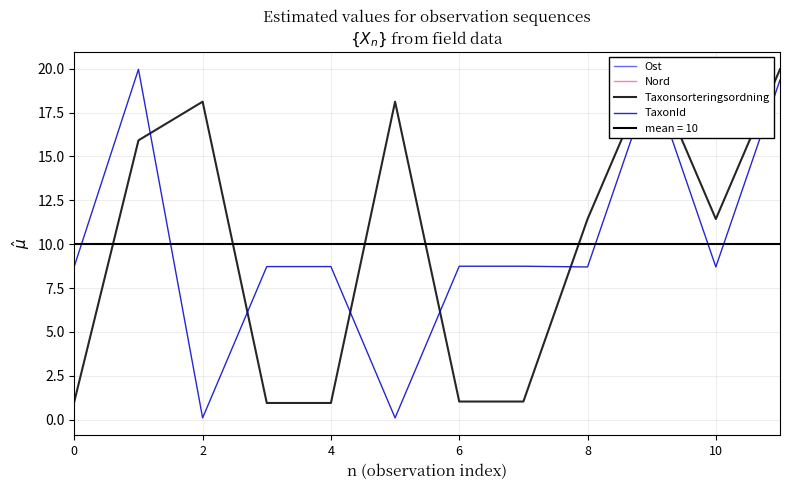

What is the minimum value for Ost?

10.0